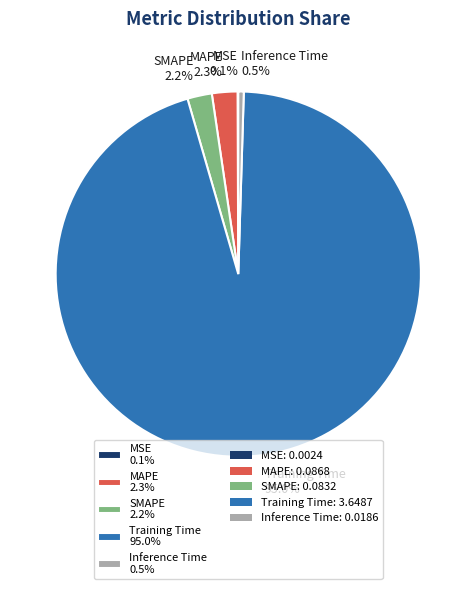

Is there any slice that represents more than half of the pie?

Yes